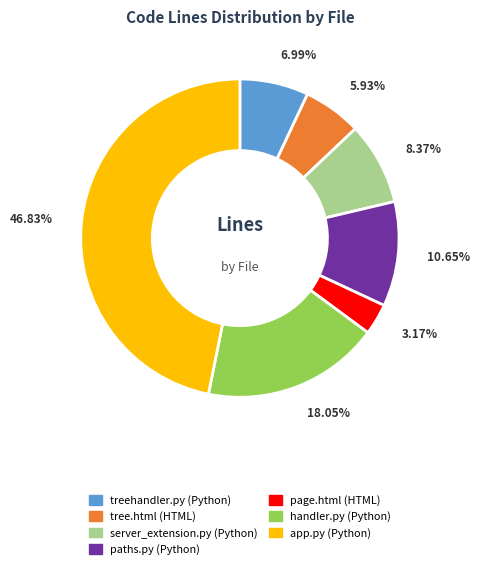

How many segments does this pie chart have?

7